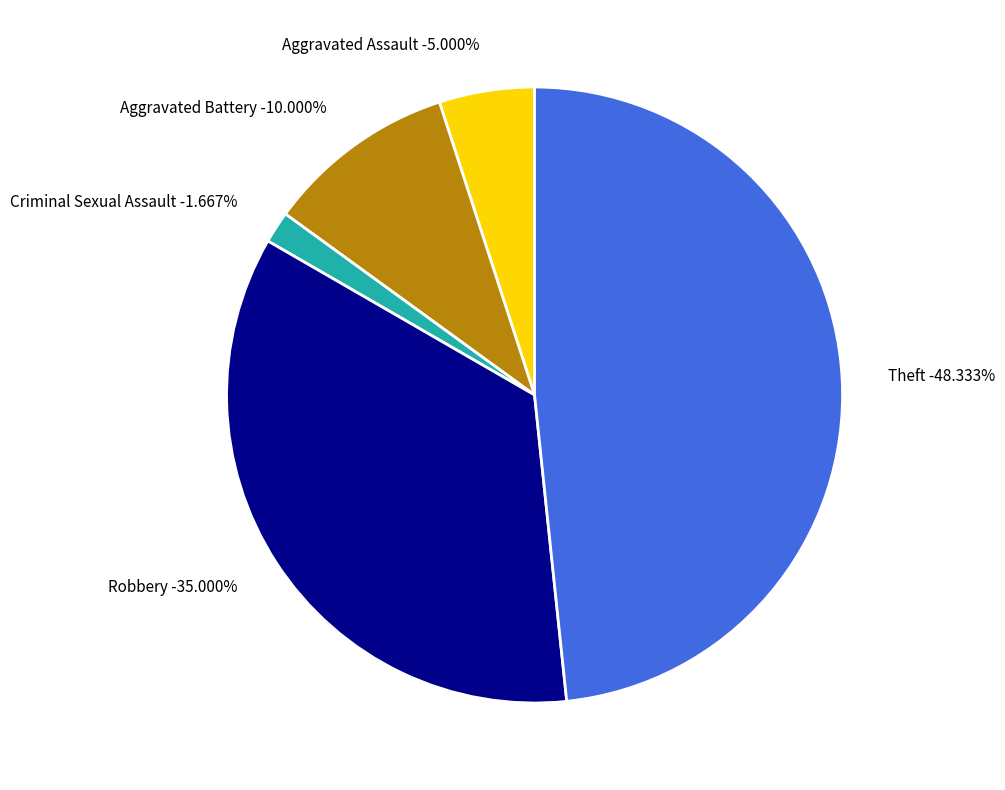

Count the number of slices in the pie.

6